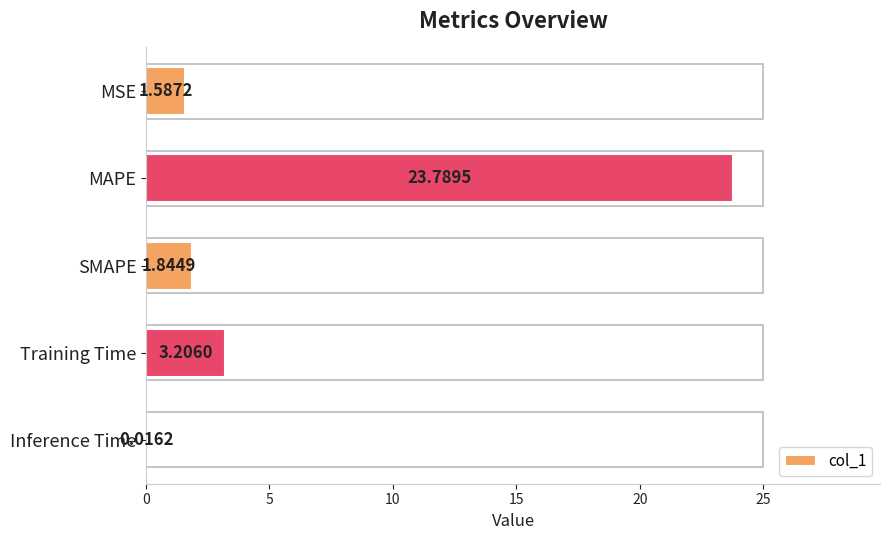

At which label is the value closest to 11?

Training Time